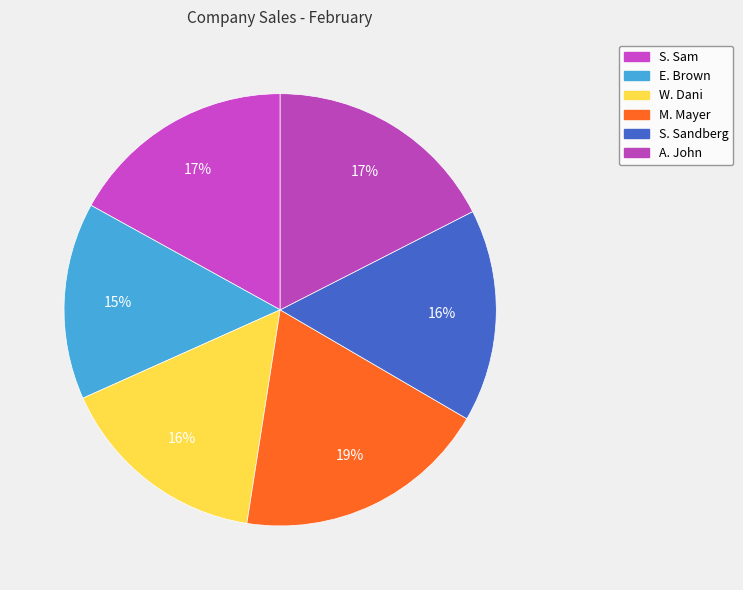

Does E. Brown account for over 50% of the chart?

No